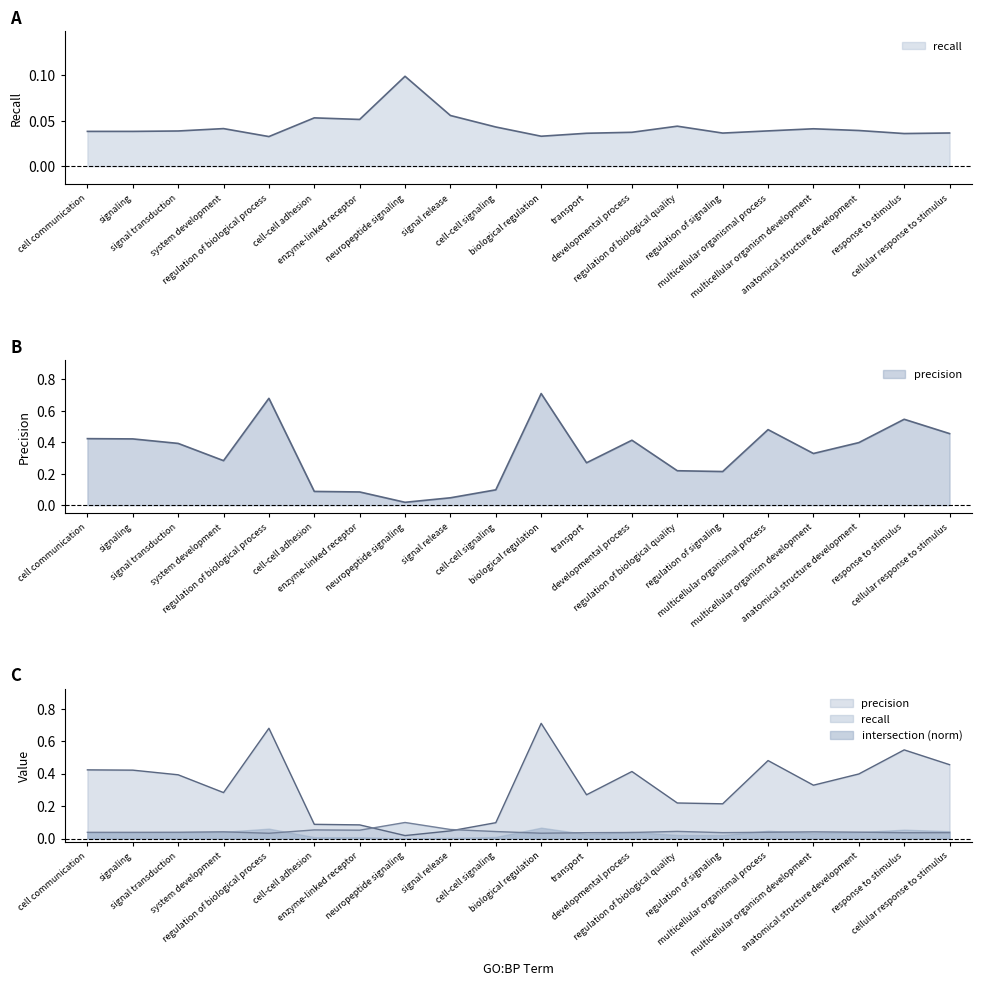

At which category does the chart reach its minimum across all series?

neuropeptide signaling